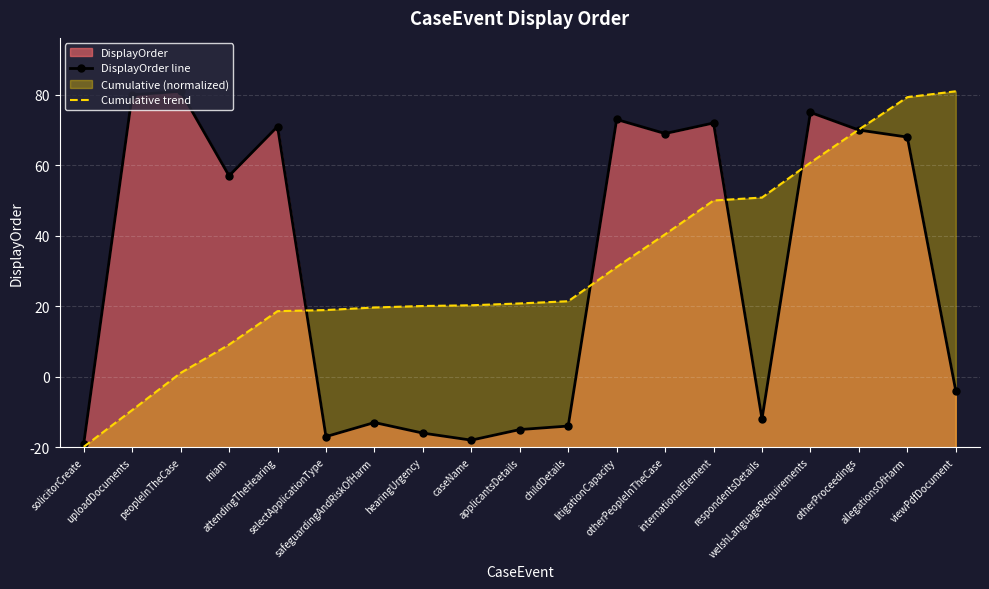

The Cumulative trend series shows 29.1 at peopleInTheCase. True or false?

False